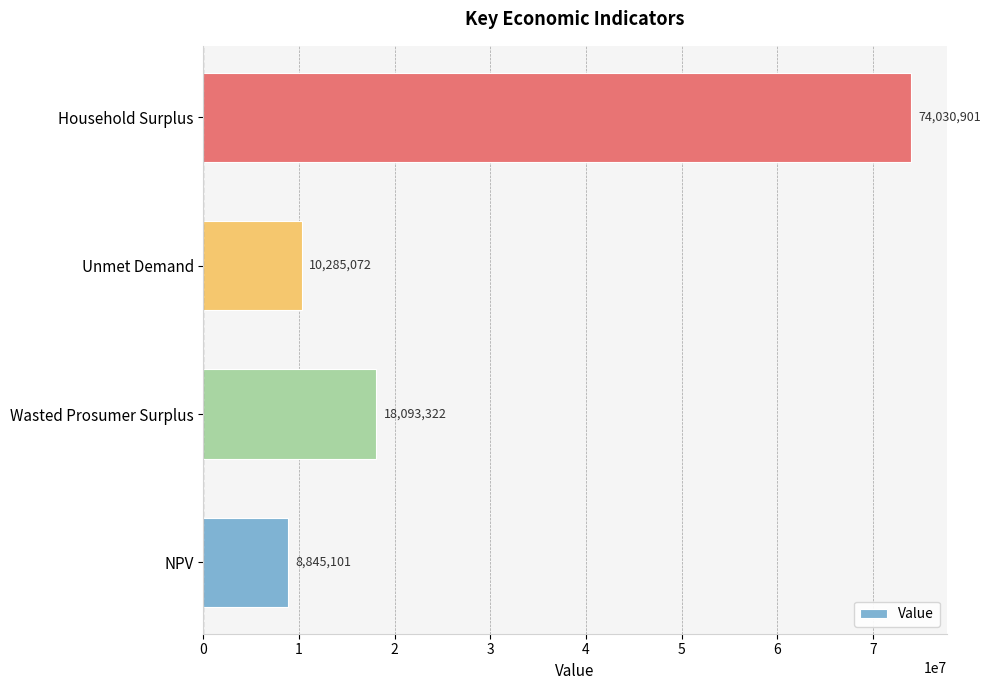

List the labels in order of value, smallest first.

NPV, Unmet Demand, Wasted Prosumer Surplus, Household Surplus